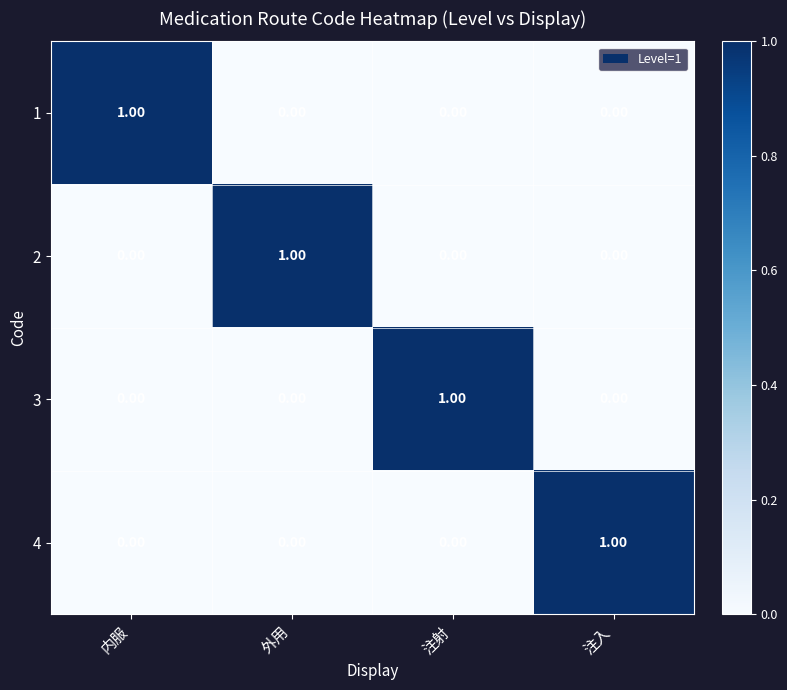

At how many categories does at least one series exceed 0?

4